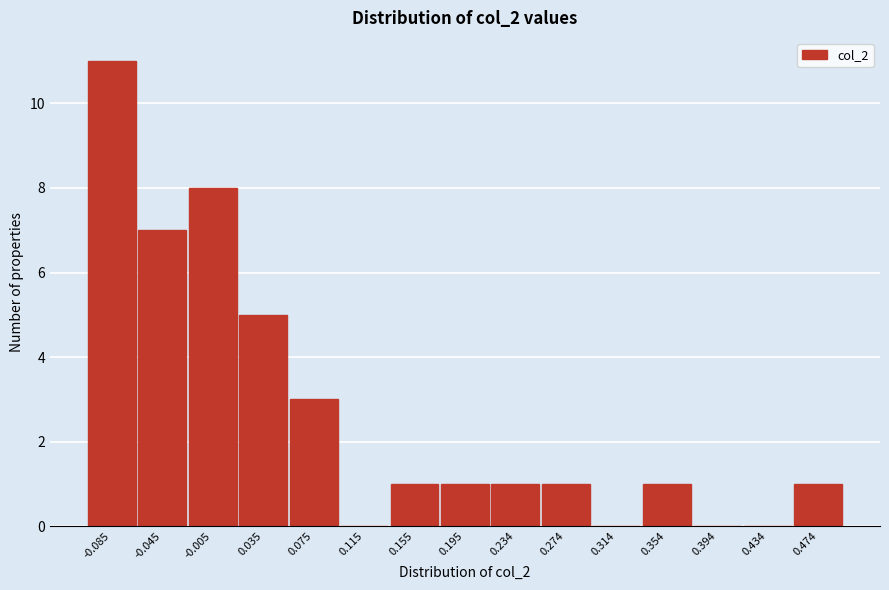

Reading left to right, what are all the values shown in this chart?

-0.085=11	-0.045=7	-0.005=8	0.035=5	0.075=3	0.115=0	0.155=1	0.195=1	0.234=1	0.274=1	0.314=0	0.354=1	0.394=0	0.434=0	0.474=1